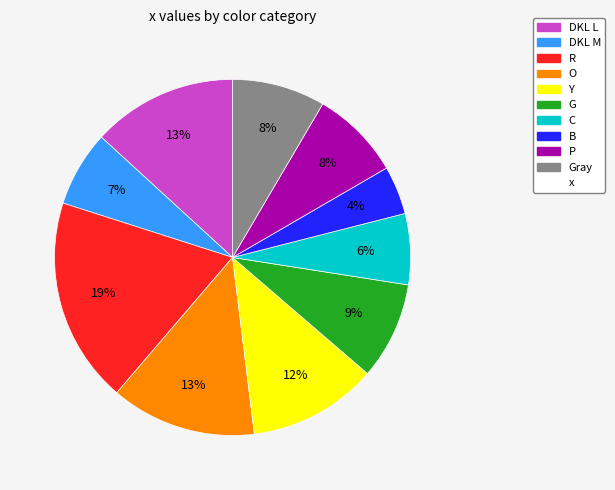

Is there any slice that represents more than half of the pie?

No